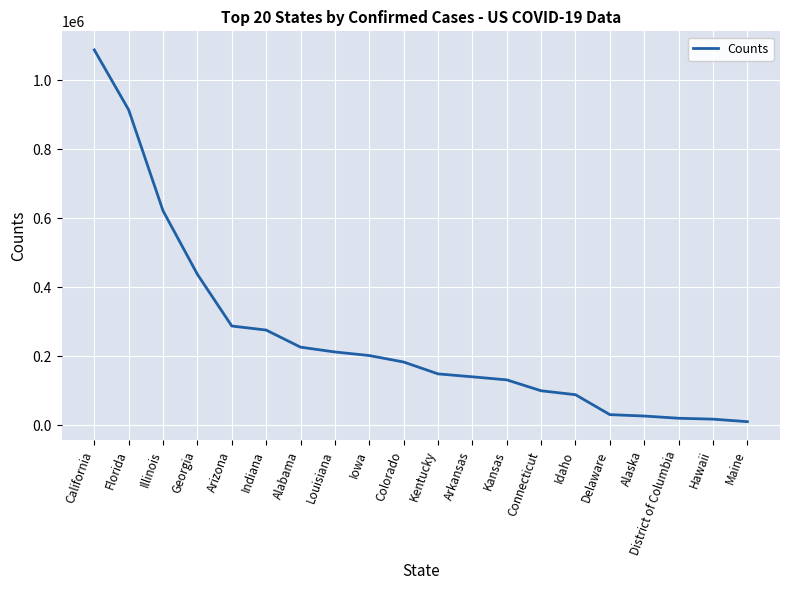

The value at Arizona is 287225. True or false?

True